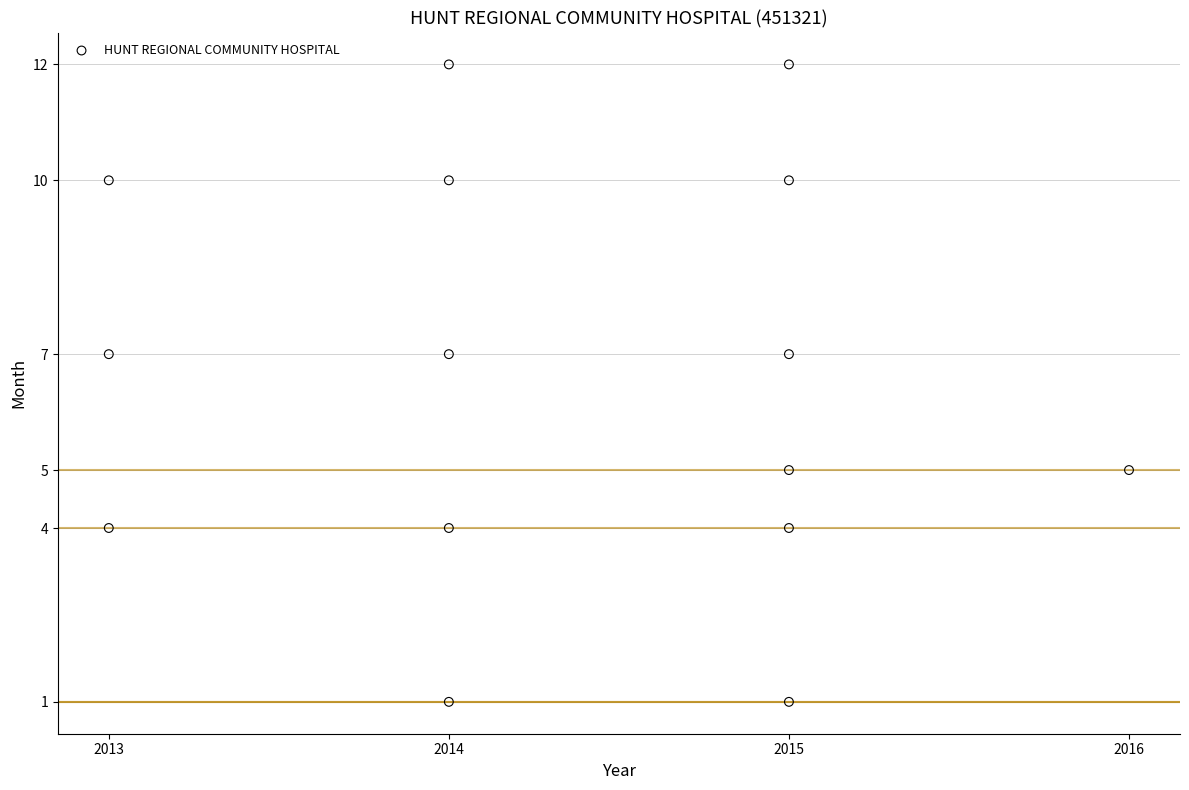

What is the range of X values (max minus min)?

3